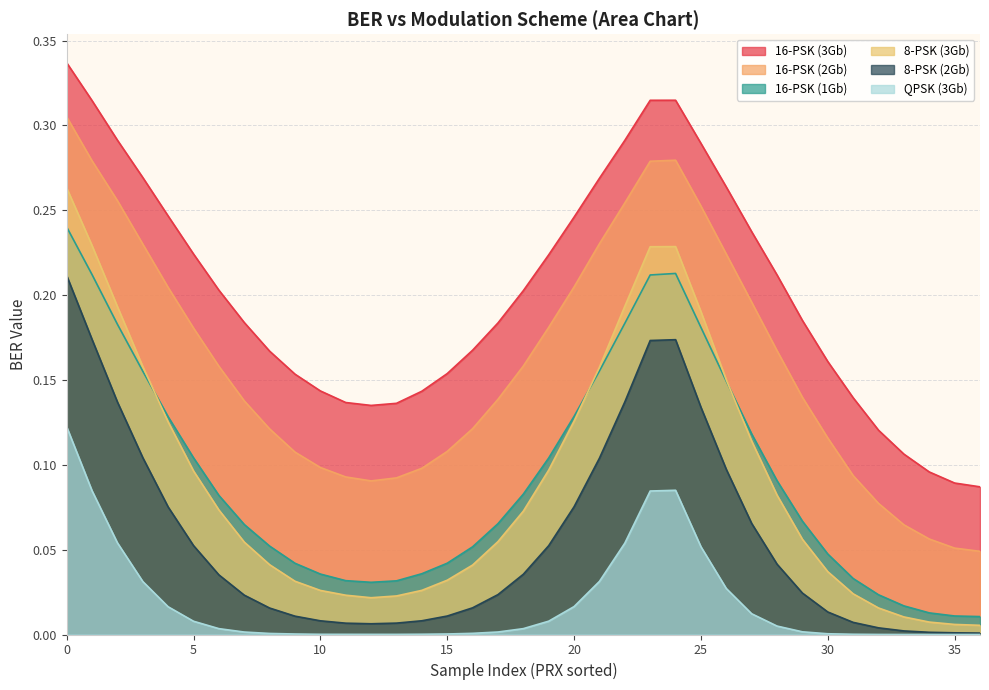

In 16-PSK (2Gb), how many points are lower than both neighbors (excluding endpoints)?

1